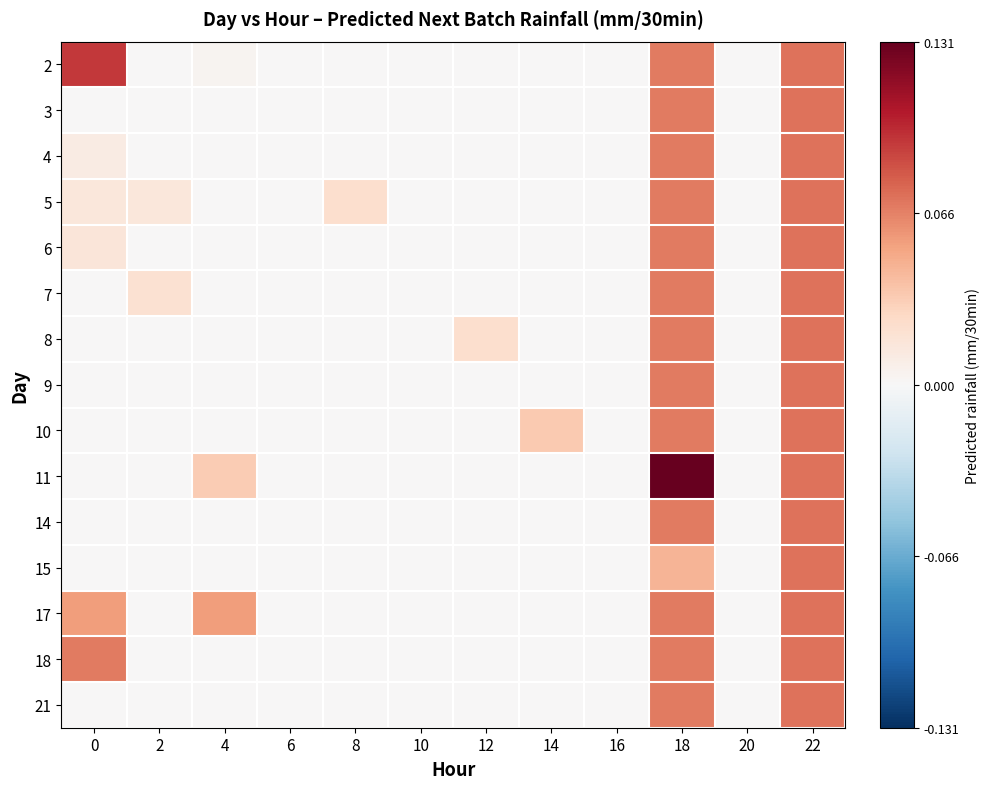

List the series in order of their peak value, lowest first.

3, 4, 5, 6, 7, 8, 9, 10, 14, 15, 17, 18, 21, 2, 11